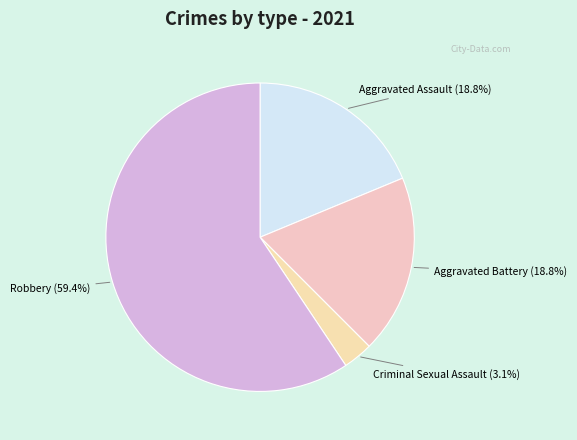

Which category has the biggest portion of the pie?

Robbery